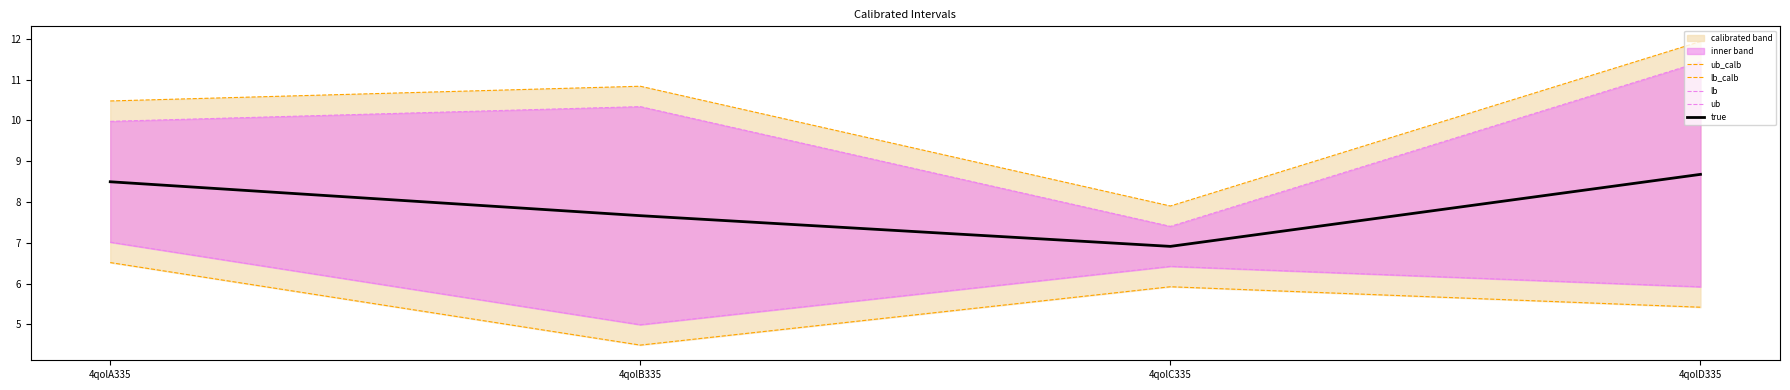

Which series has the largest range (max minus min)?

ub_calb